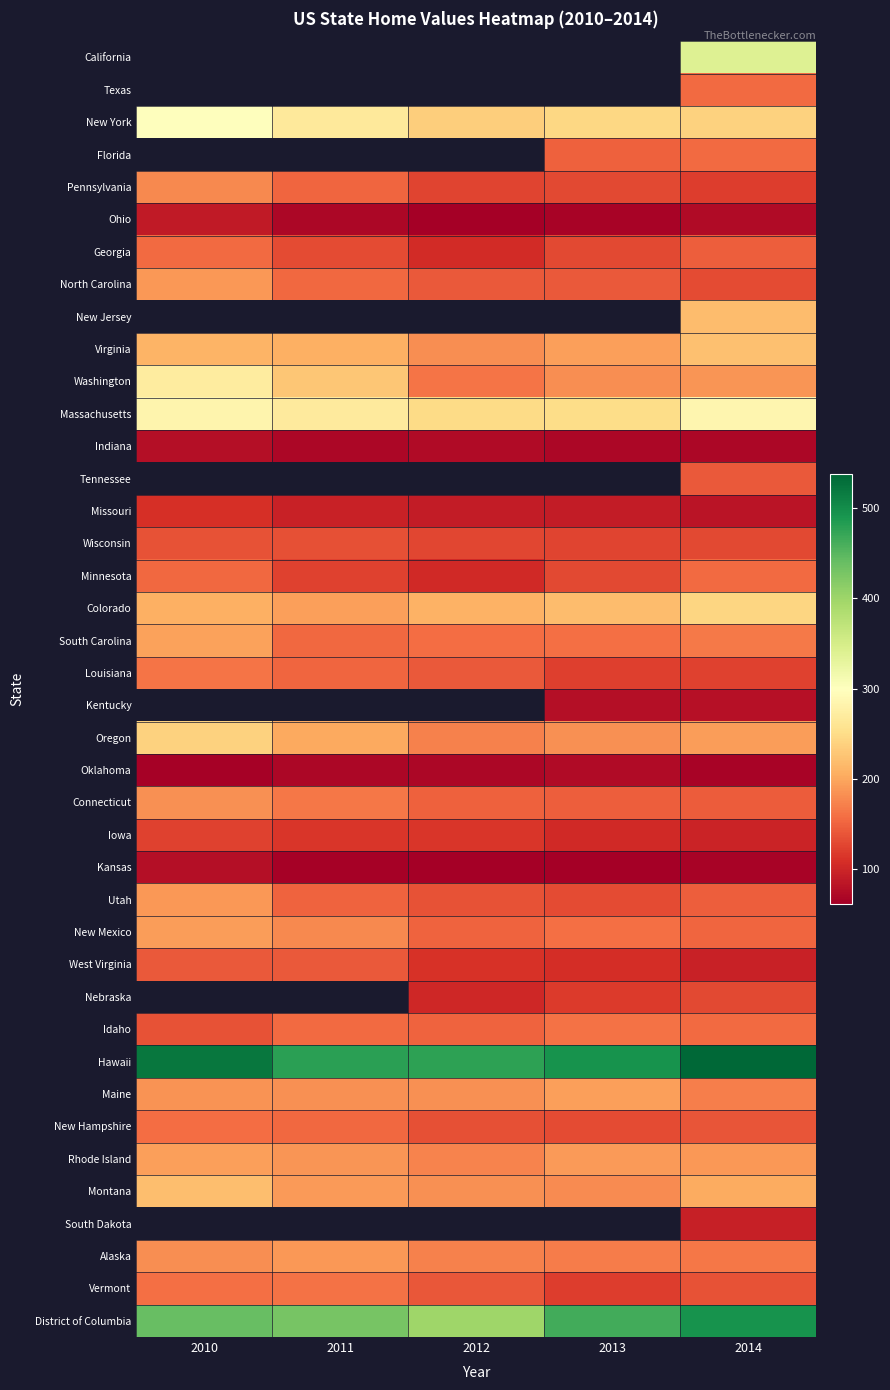

List the series in order of their peak value, lowest first.

Ohio, California, Texas, Oklahoma, Indiana, Kansas, Missouri, Iowa, Wisconsin, West Virginia, Minnesota, Georgia, New Hampshire, Idaho, Vermont, Louisiana, Connecticut, Utah, Alaska, Rhode Island, Maine, South Carolina, Virginia, Washington, New York, Florida, Pennsylvania, North Carolina, New Jersey, Colorado, Massachusetts, Tennessee, Kentucky, New Mexico, Oregon, Nebraska, Montana, District of Columbia, Hawaii, South Dakota